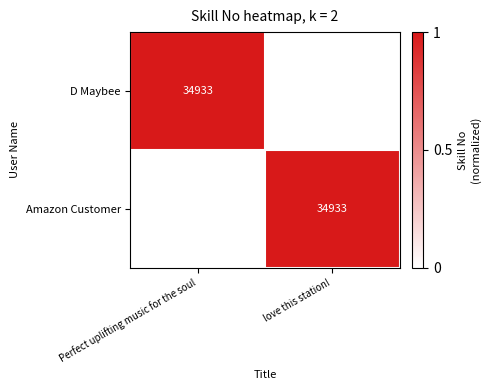

At which category does the chart reach its peak across all series?

Perfect uplifting music for the soul